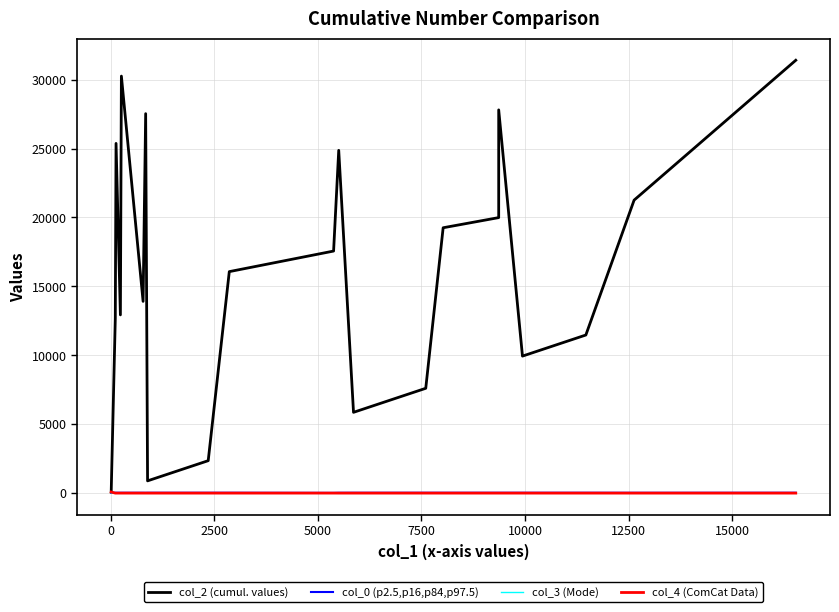

The value of col_4 (ComCat Data) at 10000 is 0.0. True or false?

True